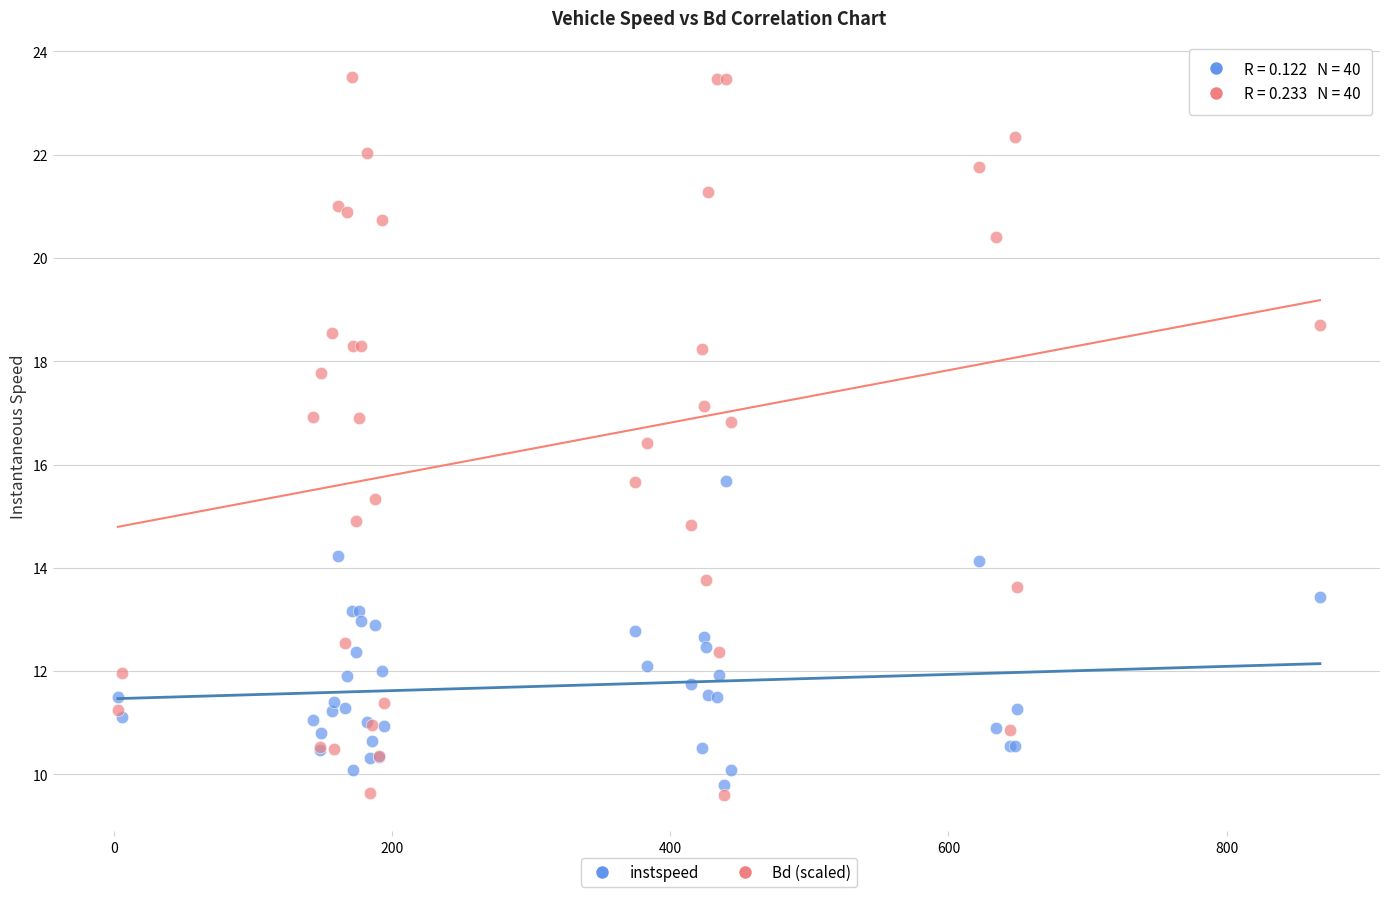

Which series contains the highest Y value?

Bd (scaled)